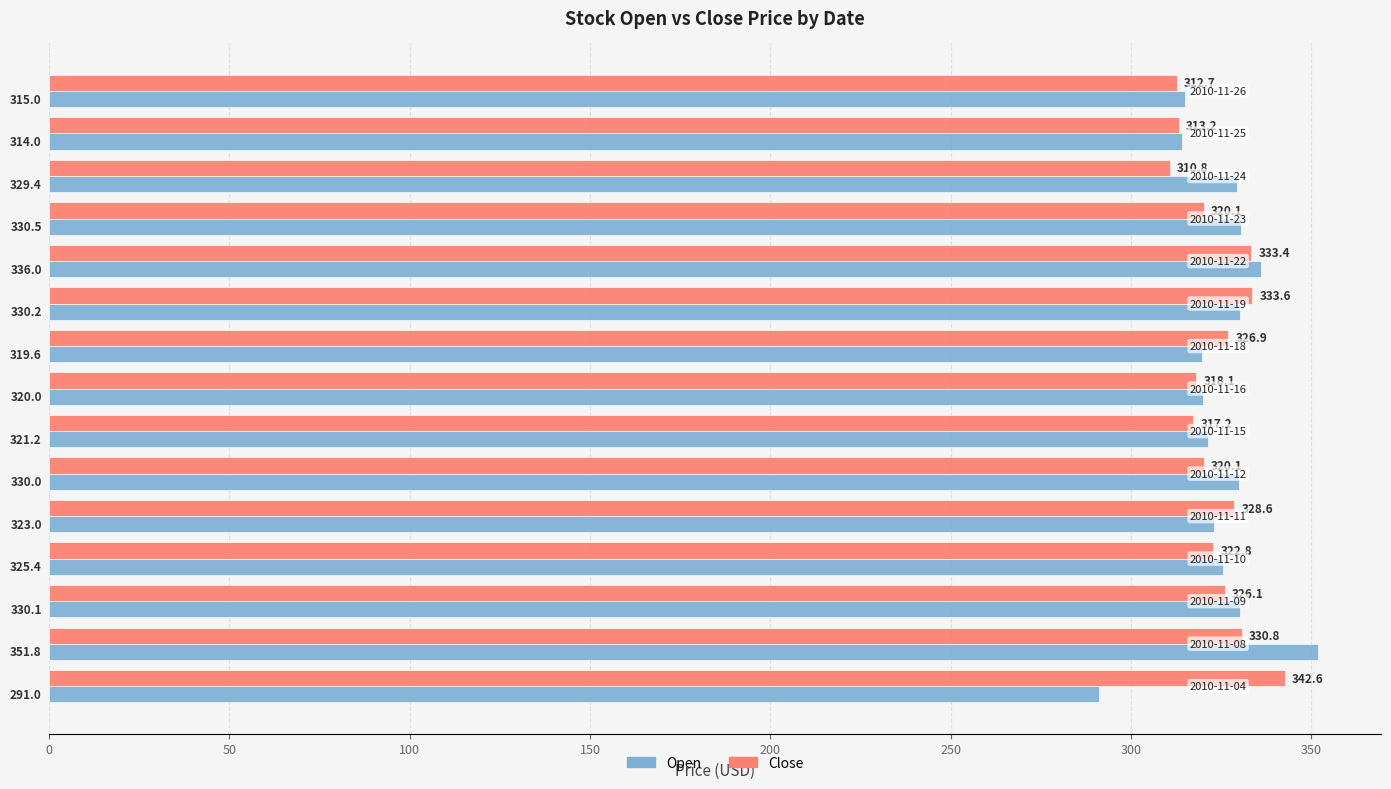

List the series in order of their overall mean, highest first.

Open, Close